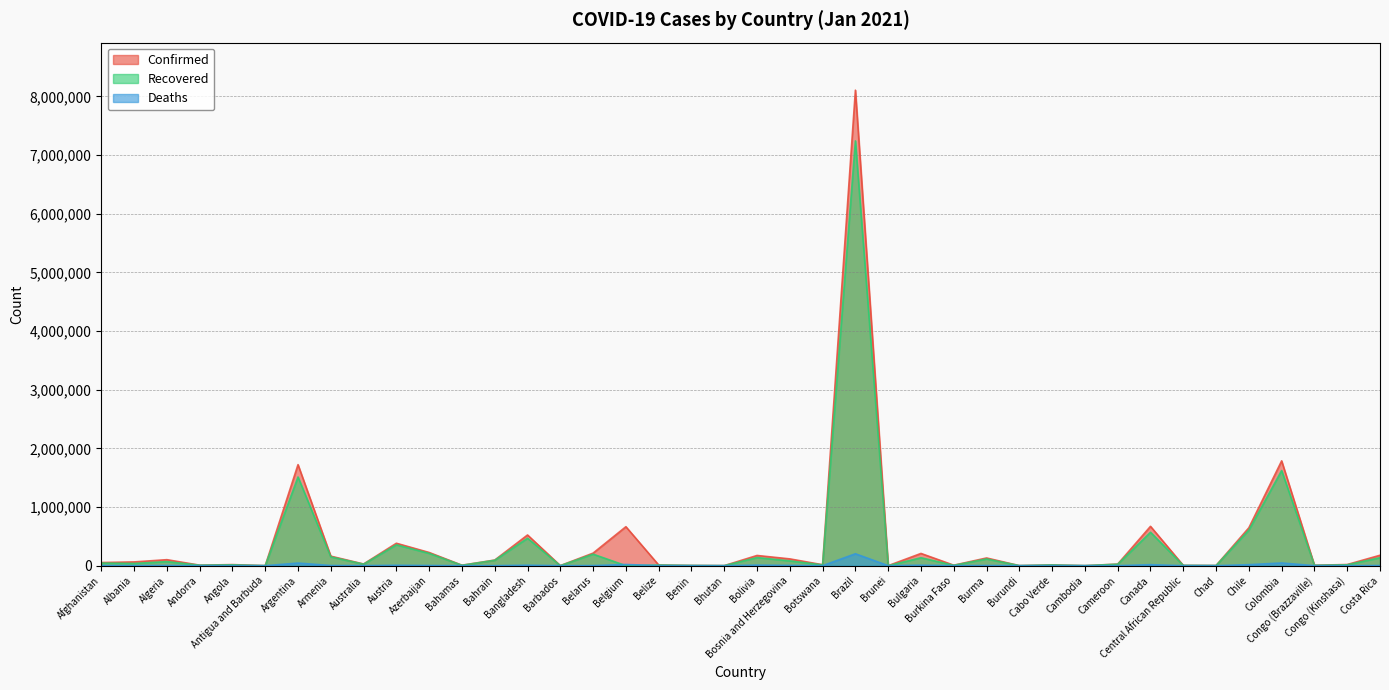

Where is the first local minimum for Recovered?

Albania